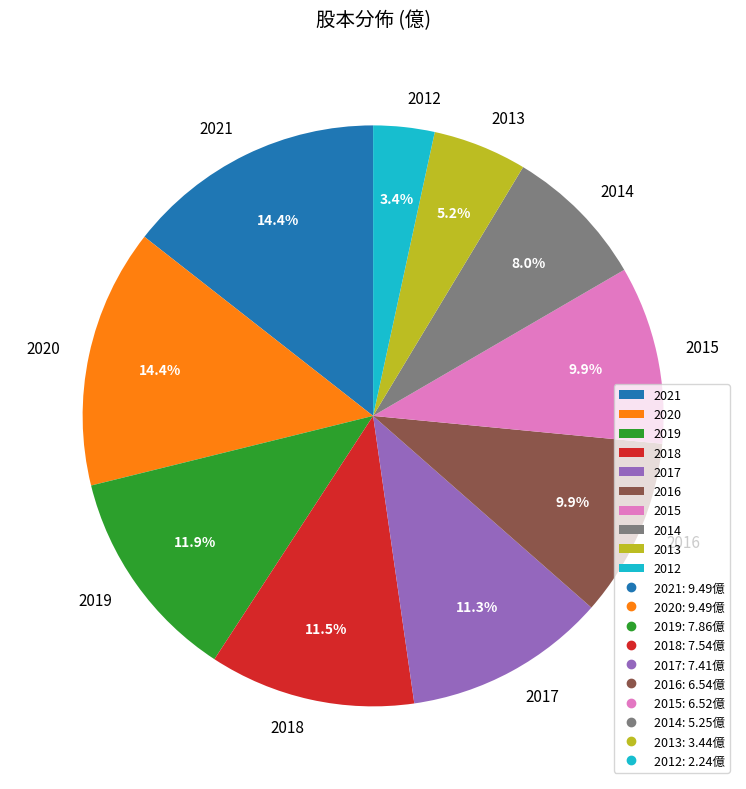

Which category has the smallest portion of the pie?

2012